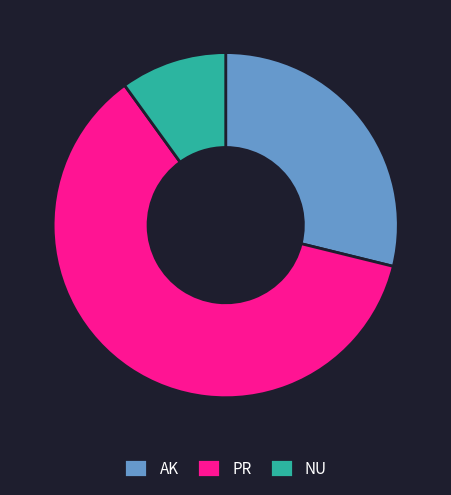

Which has a higher value, NU or PR?

PR